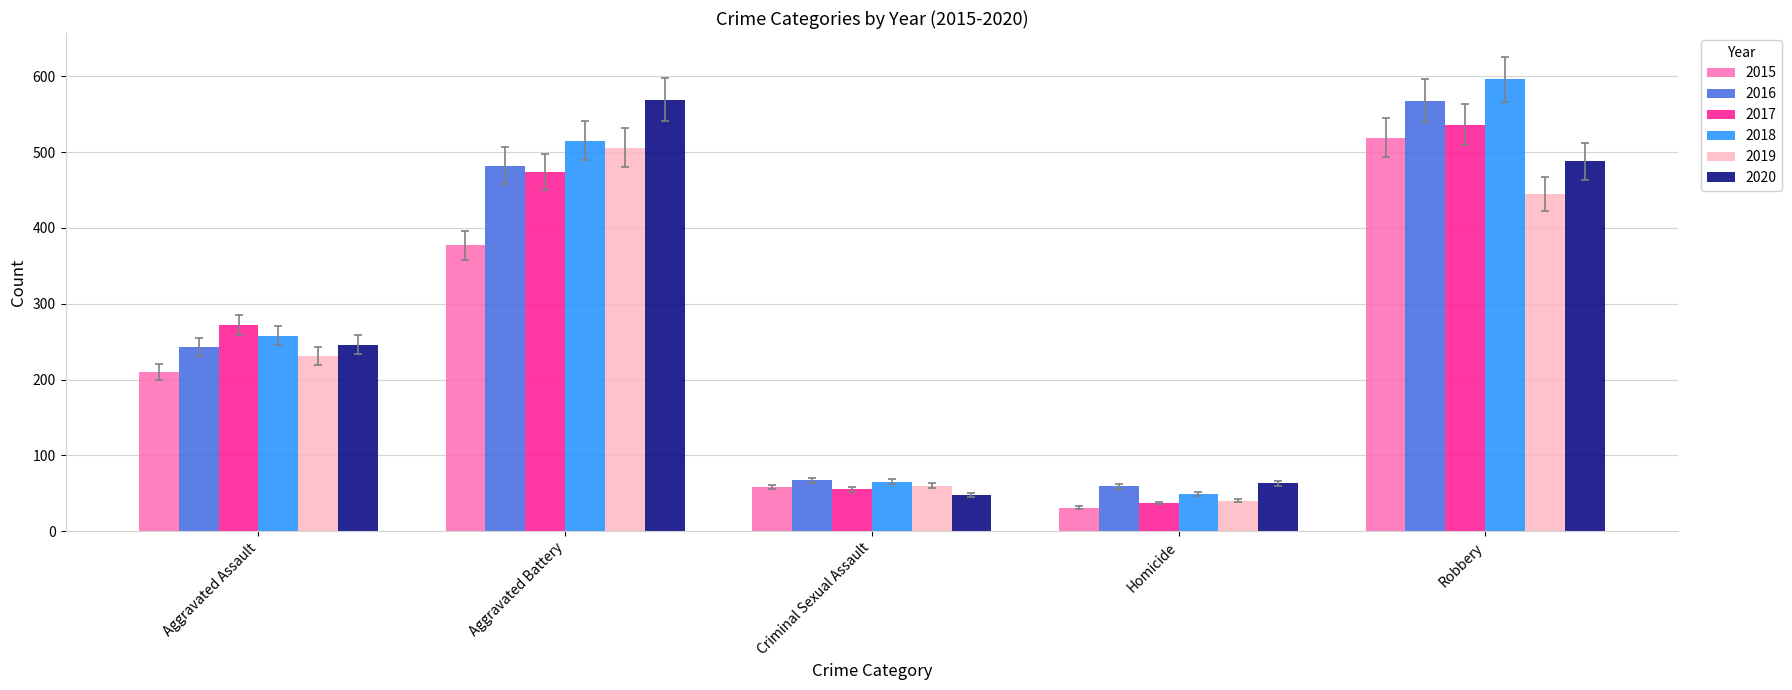

What is the maximum value for 2020?

569